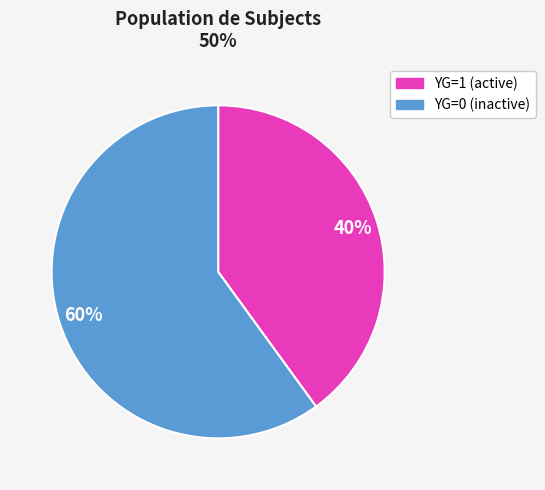

Rank the categories by value from highest to lowest.

YG=0 (inactive), YG=1 (active)